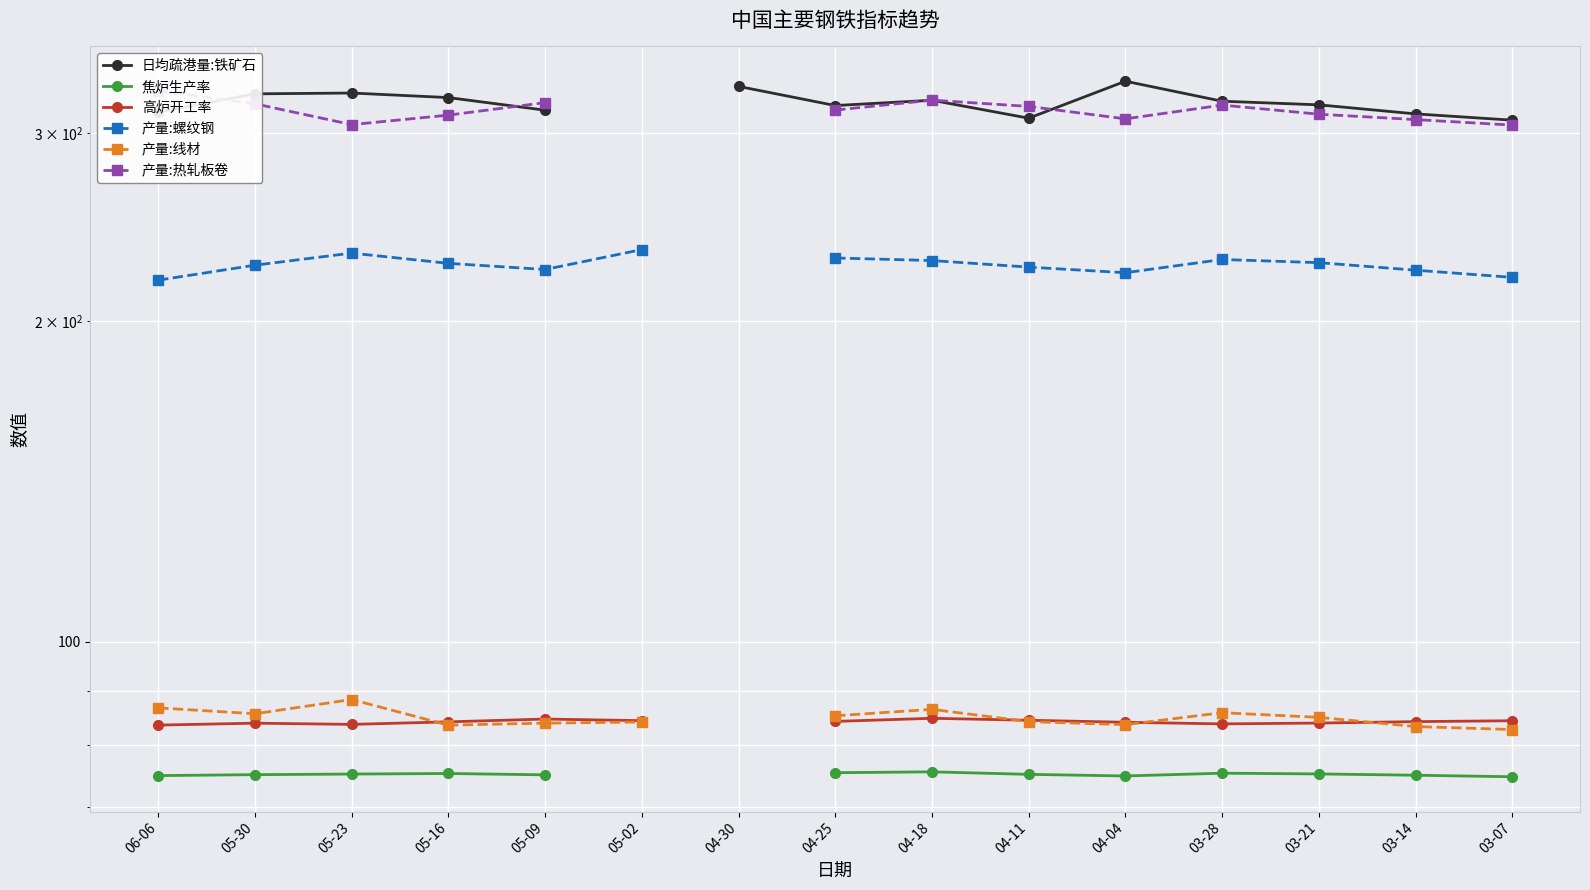

True or false: 焦炉生产率 and 日均疏港量:铁矿石 intersect in this chart.

False